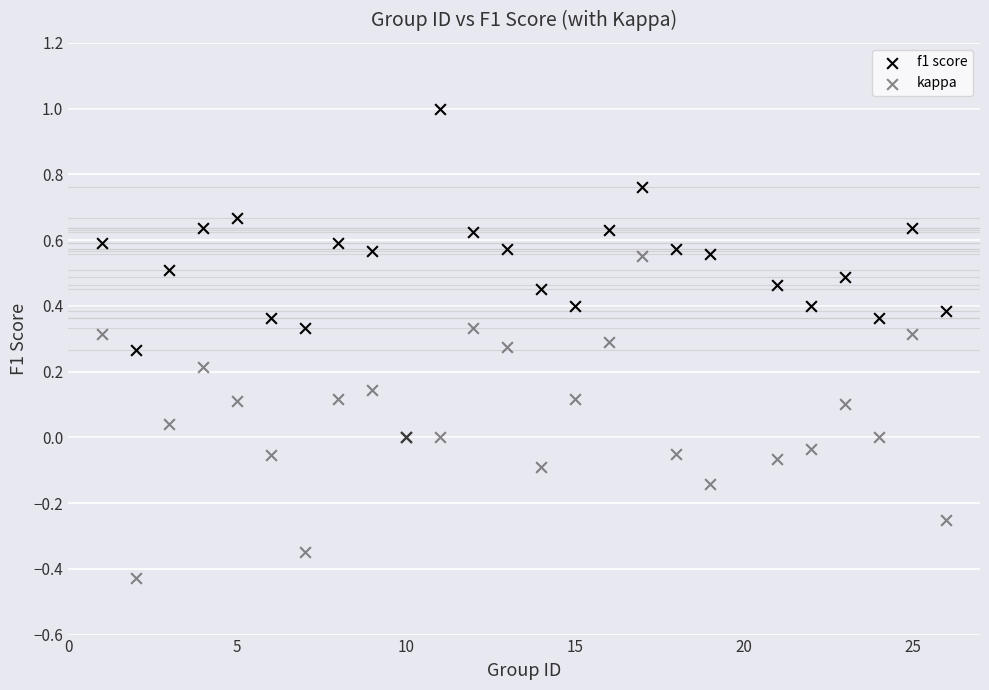

What are all the series names shown in the legend?

f1 score, kappa